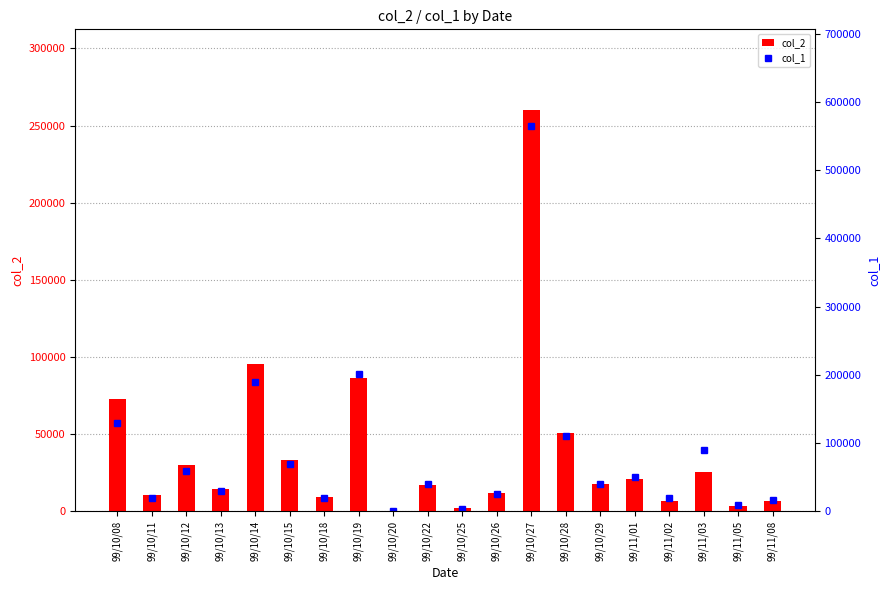

Which category has the lowest value across all series?

99/10/20